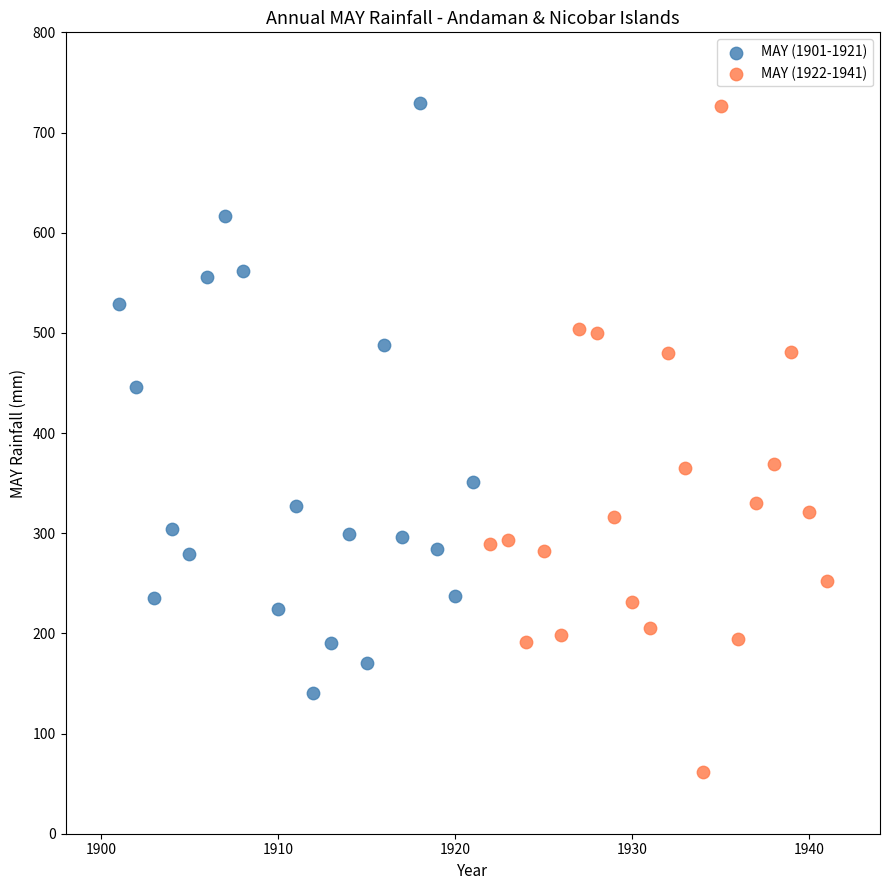

Which series has the widest spread of Y values?

MAY (1922-1941)